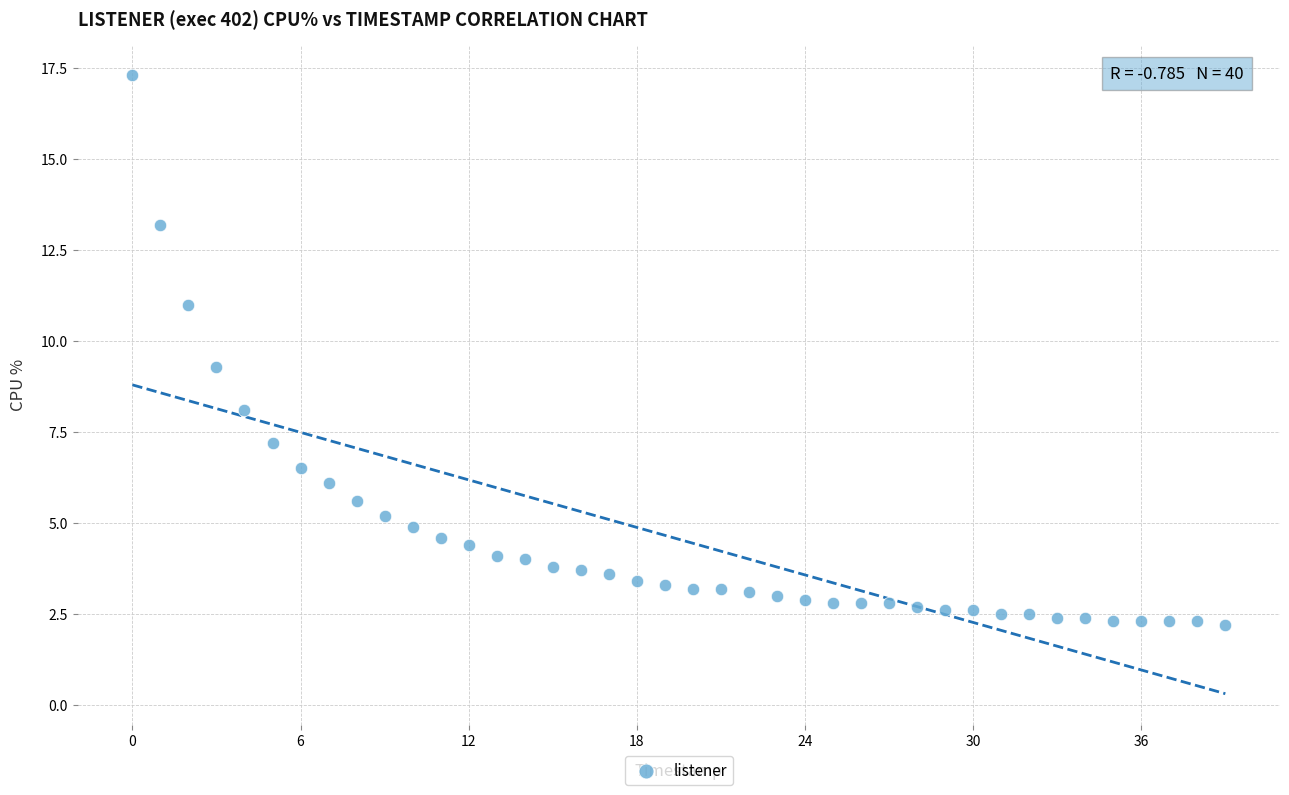

What Y value in the scatter plot is closest to 9?

9.3